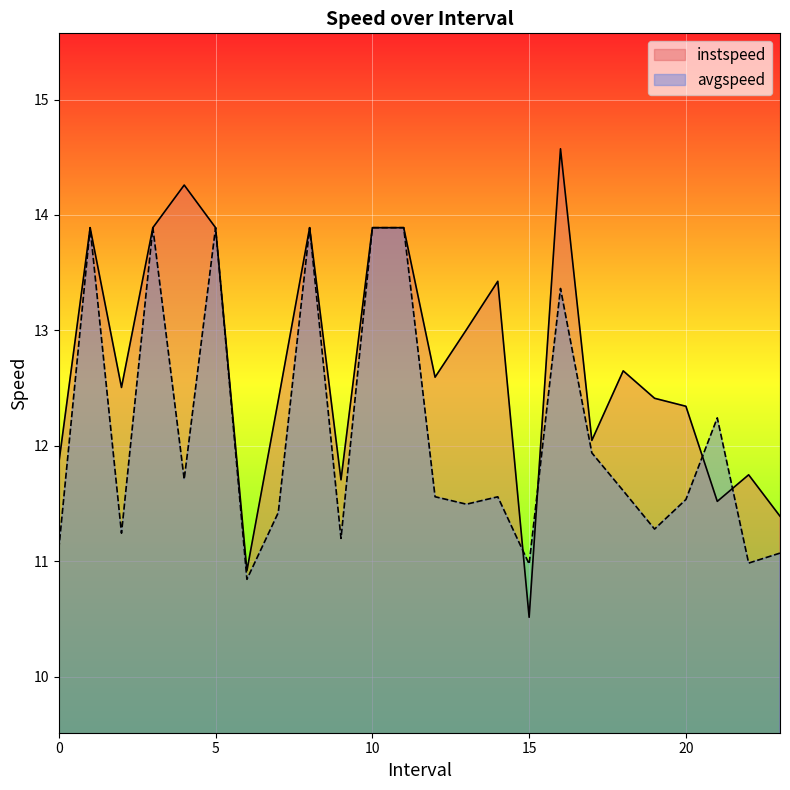

What is the sum of all instspeed values?

305.2